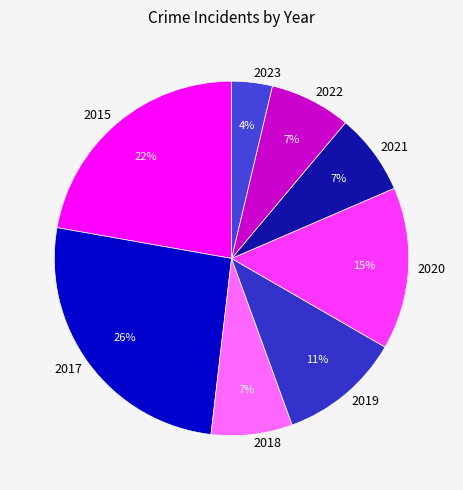

To the nearest percent, what is the difference between the 2023 and 2020 slice percentages?

11%